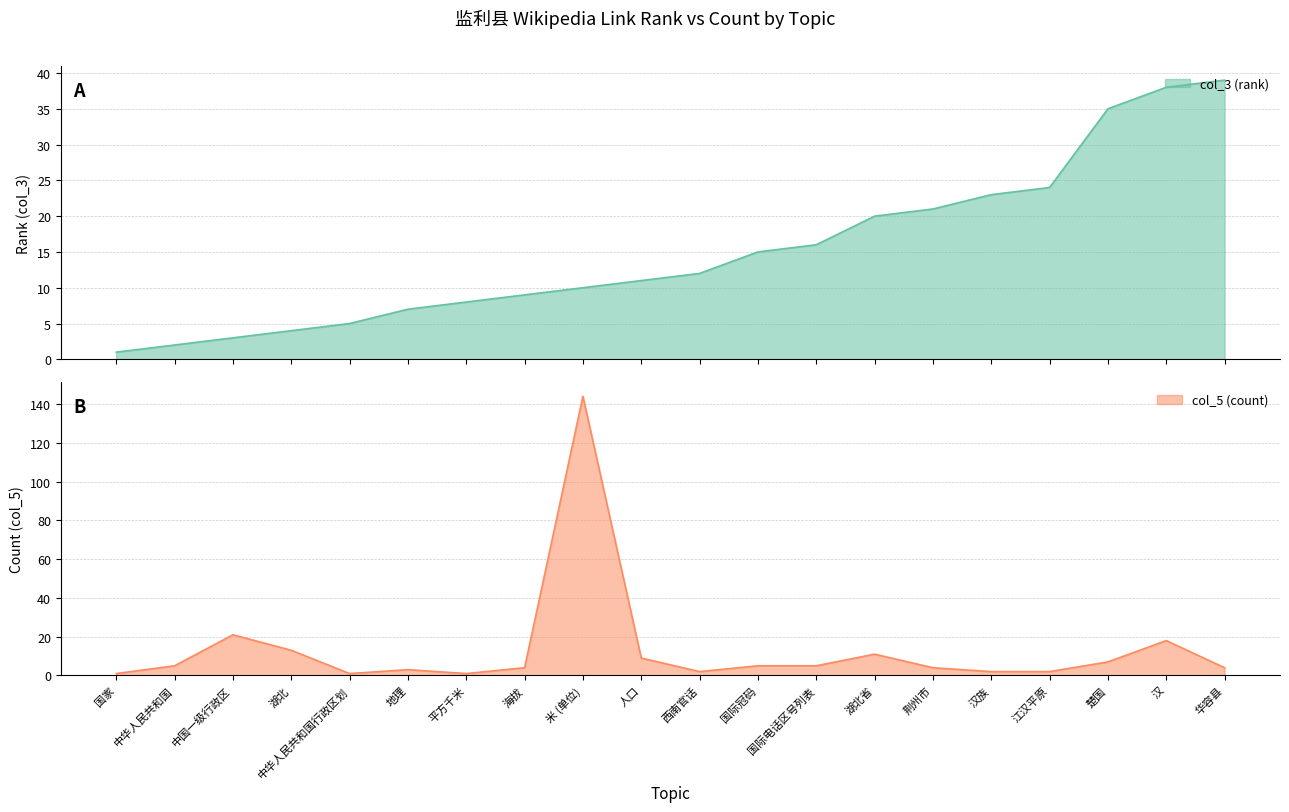

What are all the series names shown in the legend?

col_3 (rank), col_5 (count)